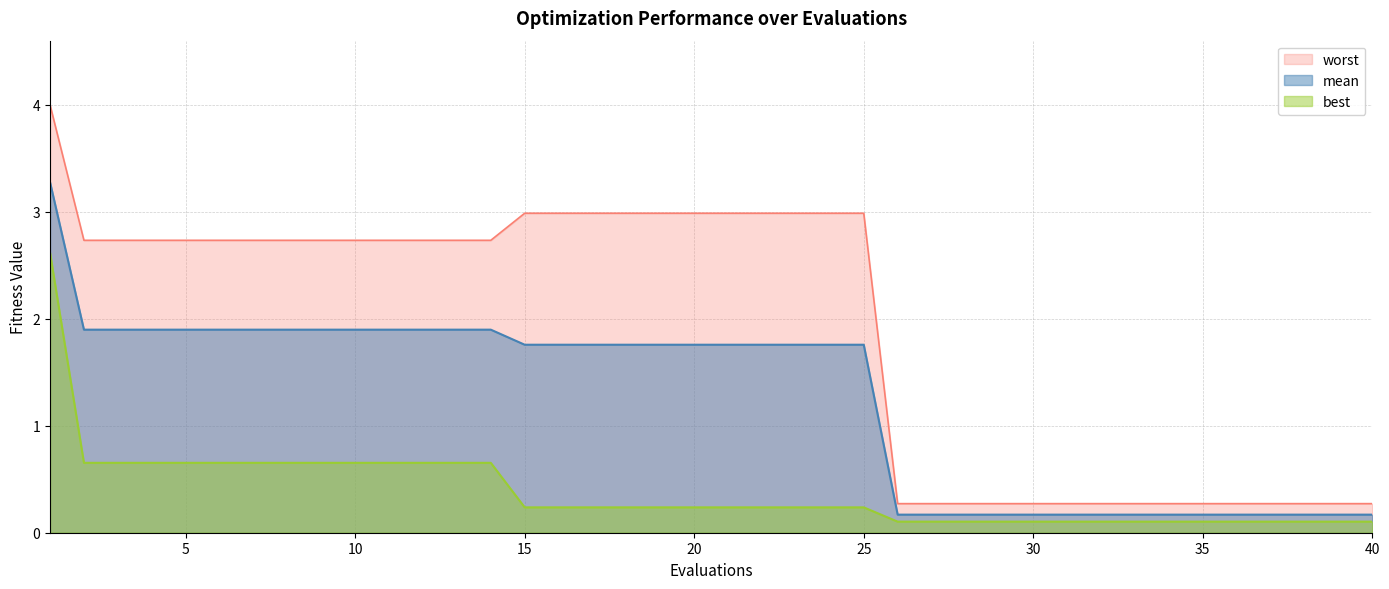

Does the chart have visible grid lines?

Yes